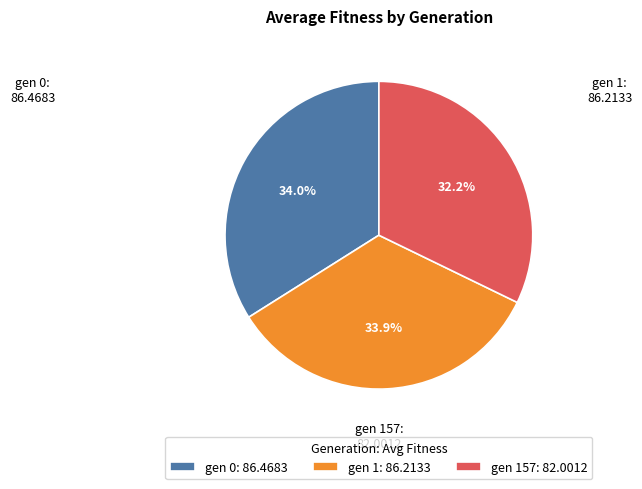

What is the ratio of the value at gen 0: 86.4683 to the value at gen 1: 86.2133?

1.0